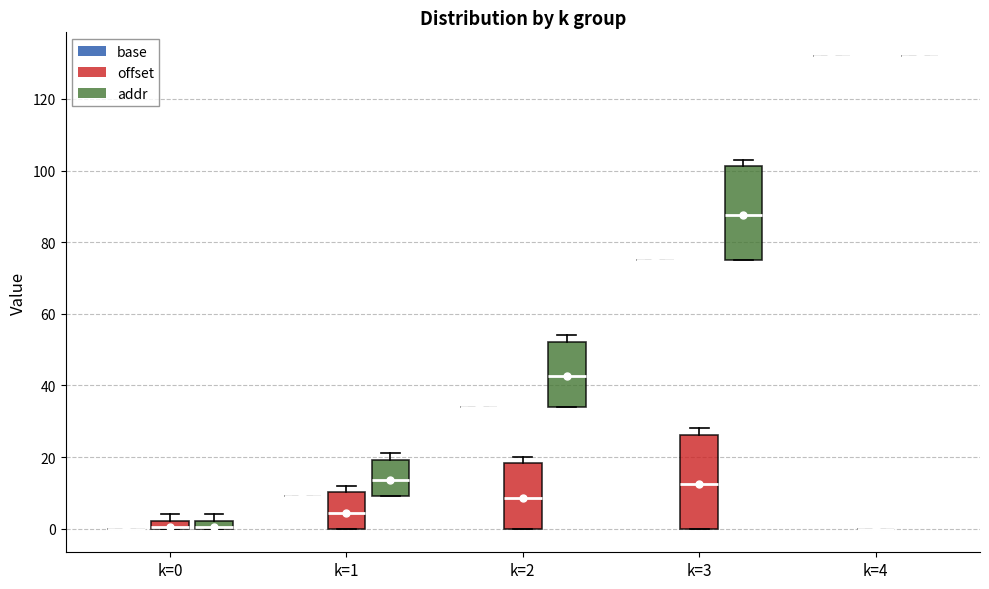

Where does the median line of the box for k=1 (addr) sit on the y-axis? The values are not printed on the chart, so give them approximately, as read against the axis.

14